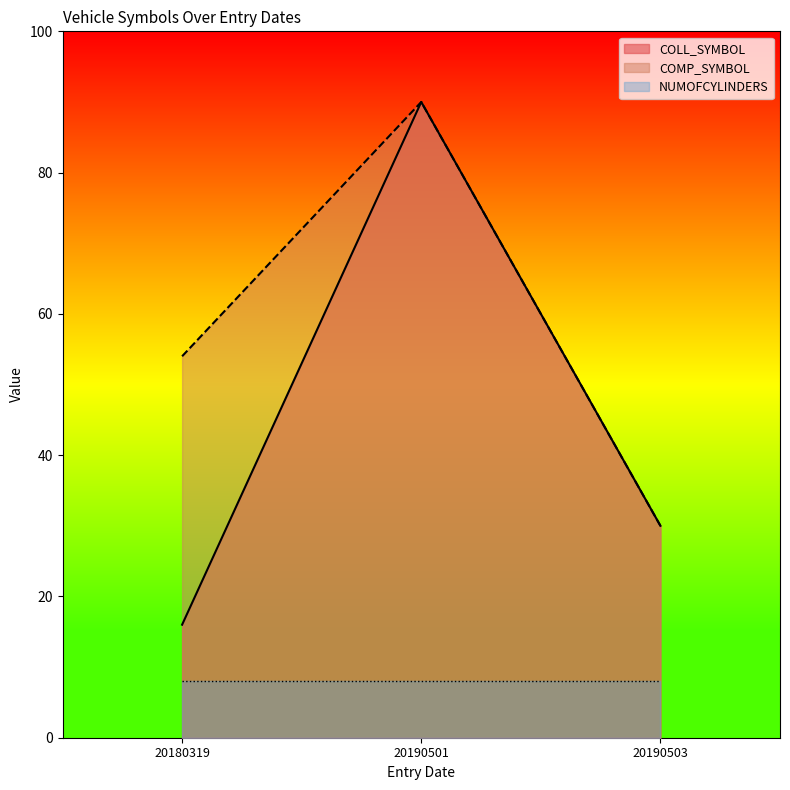

Count the number of categories in the chart.

3